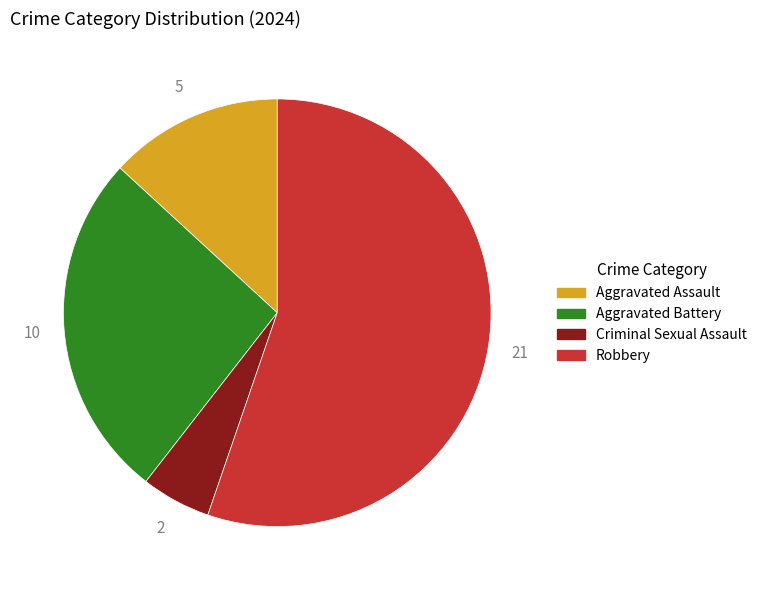

Rank the categories by value from lowest to highest.

Criminal Sexual Assault, Aggravated Assault, Aggravated Battery, Robbery